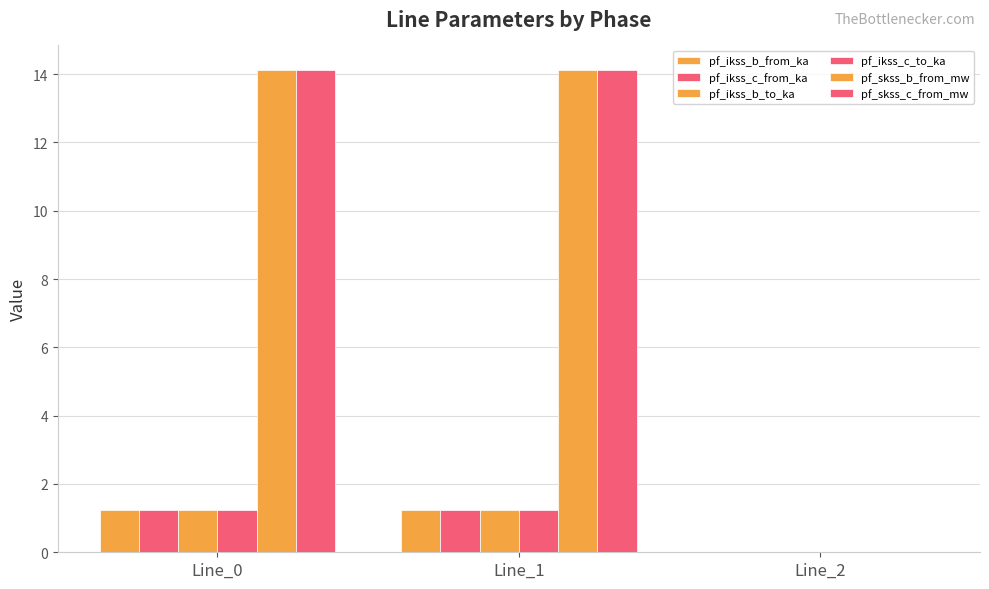

Rank the series by their maximum value, from highest to lowest.

pf_skss_b_from_mw, pf_skss_c_from_mw, pf_ikss_b_from_ka, pf_ikss_c_from_ka, pf_ikss_c_to_ka, pf_ikss_b_to_ka